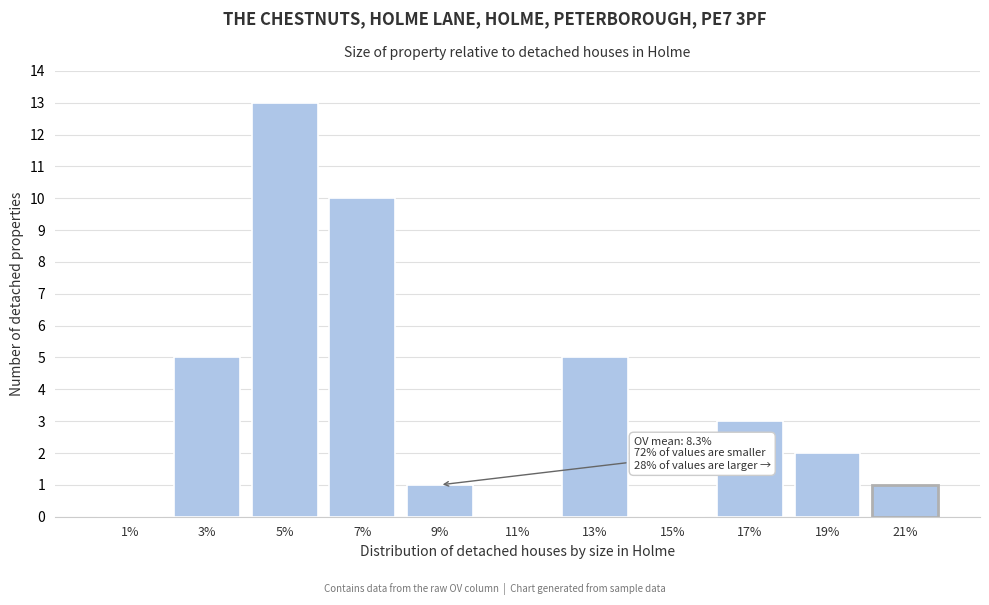

Reading right to left, what are all the values shown in this chart?

21%=1	19%=2	17%=3	15%=0	13%=5	11%=0	9%=1	7%=10	5%=13	3%=5	1%=0